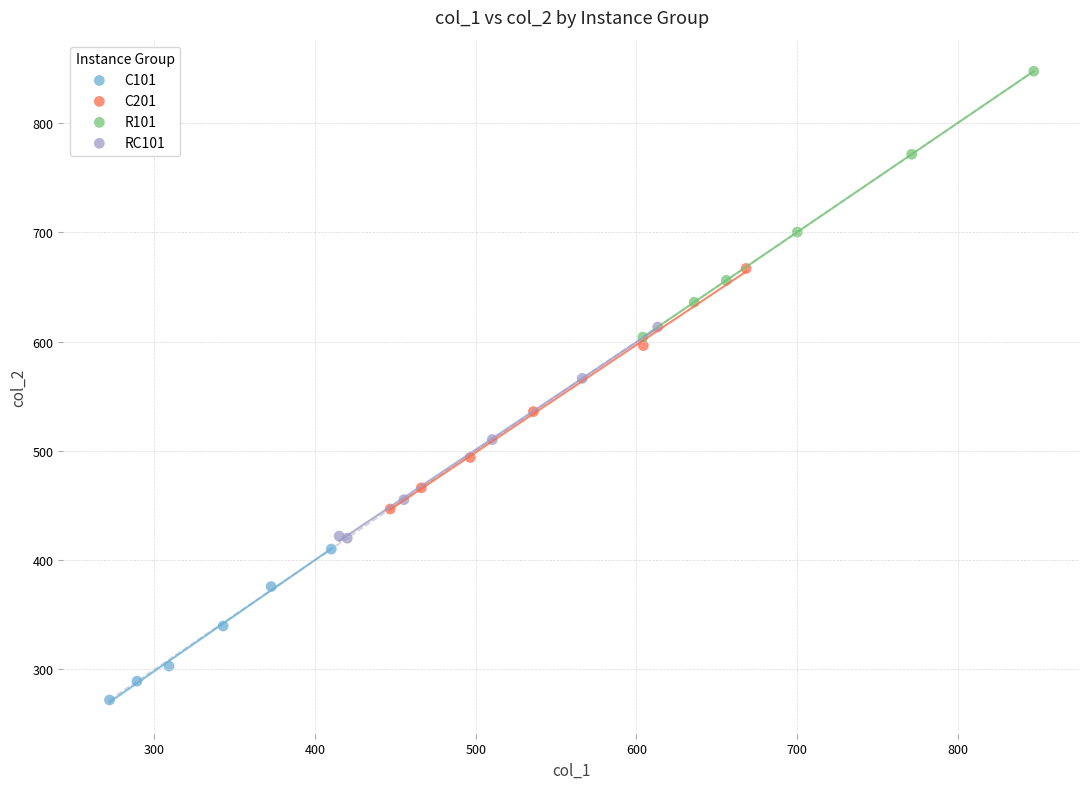

What are all the series names shown in the legend?

C101, C201, R101, RC101